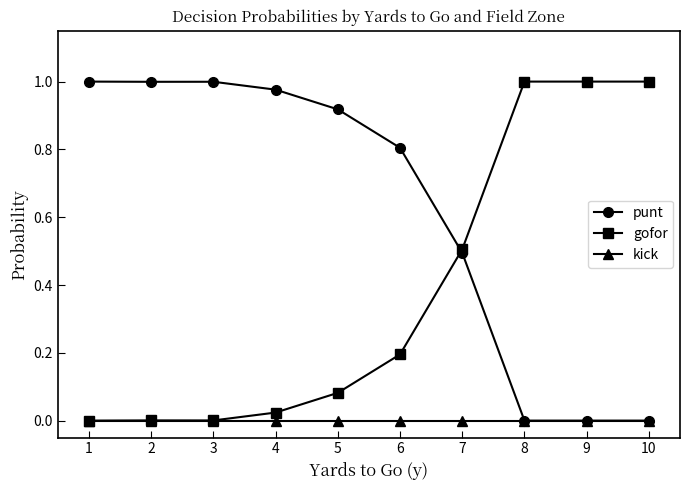

What is the value of the punt point at the 7th from the left?

0.5